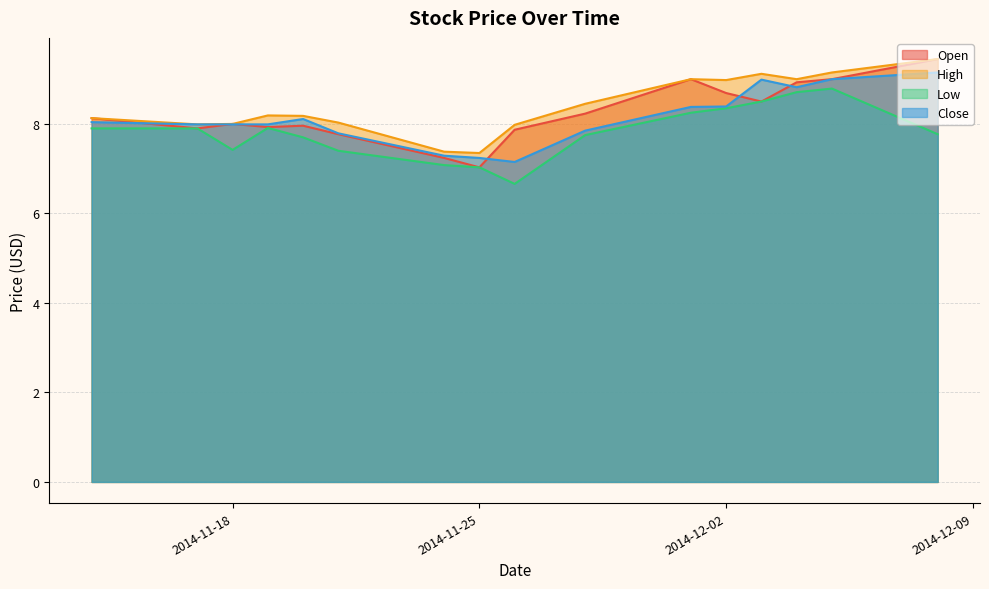

True or false: Close and High cross at least once.

False